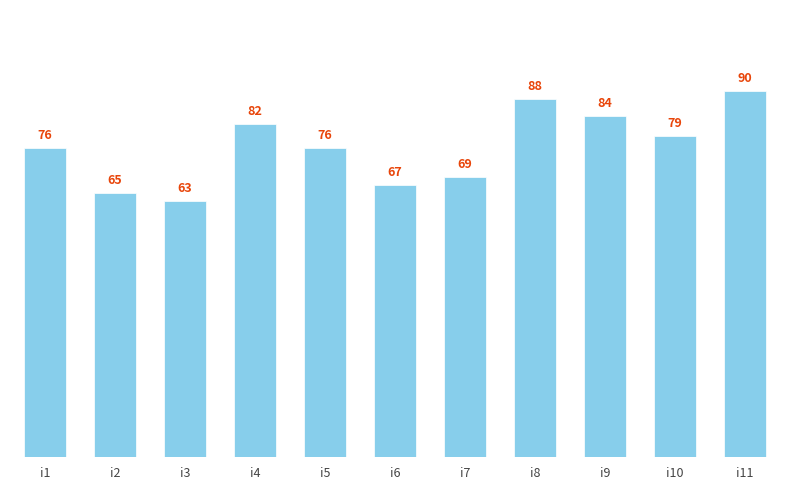

The value at i6 is 67. True or false?

True